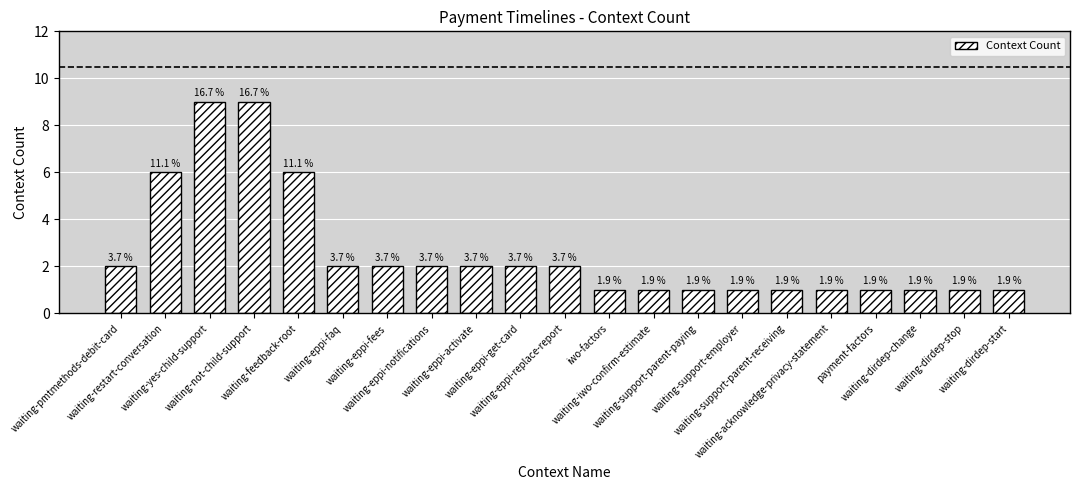

Does the chart contain stacked bars?

No